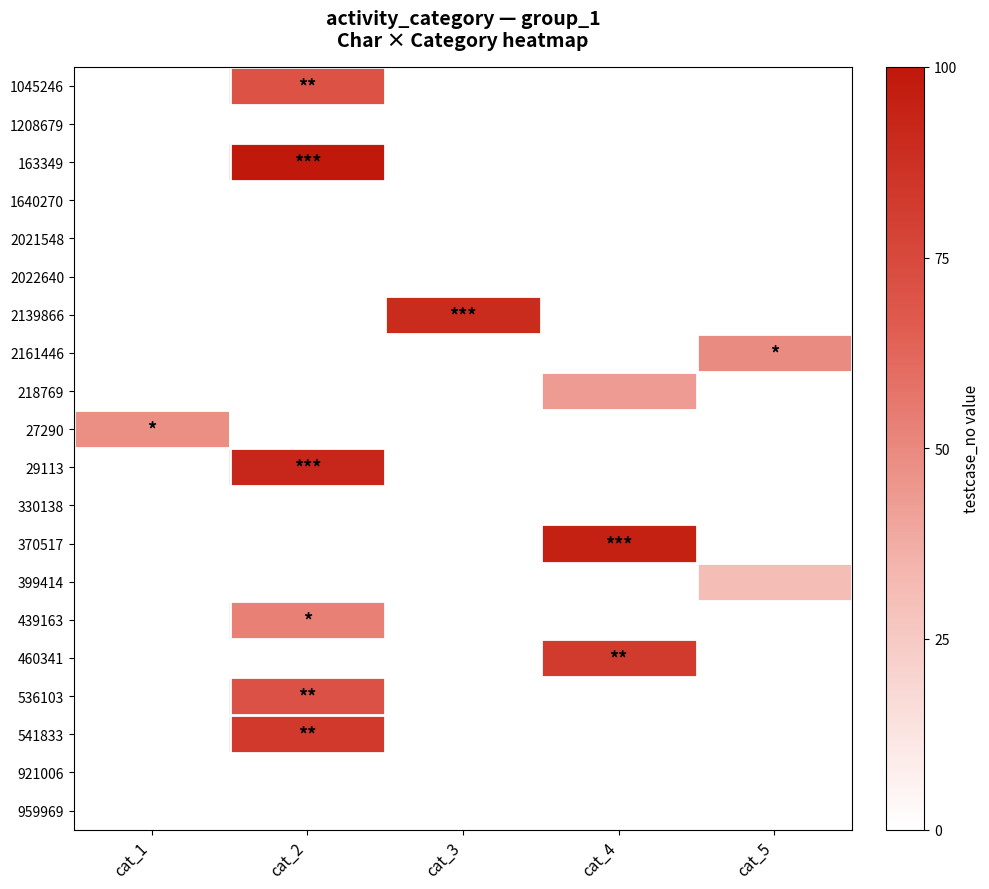

At cat_3, list the series in order from largest to smallest.

2139866, 1045246, 1208679, 163349, 1640270, 2021548, 2022640, 2161446, 218769, 27290, 29113, 330138, 370517, 399414, 439163, 460341, 536103, 541833, 921006, 959969